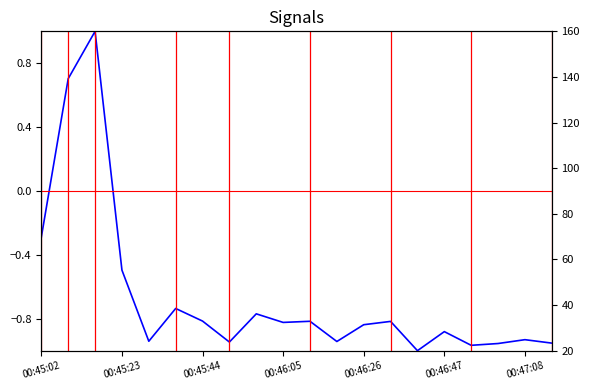

The chart shows a value of -1.0 at 17. True or false?

True